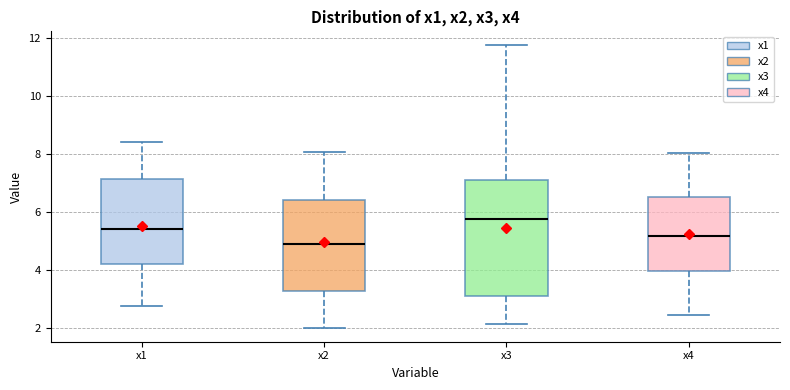

Reading left to right, transcribe this box plot: for each box, give where its median line is, the range the box spans, and where its two whiskers end, as read against the y-axis. The values are not printed on the chart, so give them approximately, as read against the axis.

x1: median 5.4, box 4.2 to 7.2, whiskers 2.8 to 8.4
x2: median 4.8, box 3.2 to 6.4, whiskers 2.0 to 8.0
x3: median 5.8, box 3.2 to 7.2, whiskers 2.2 to 11.8
x4: median 5.2, box 4.0 to 6.6, whiskers 2.4 to 8.0